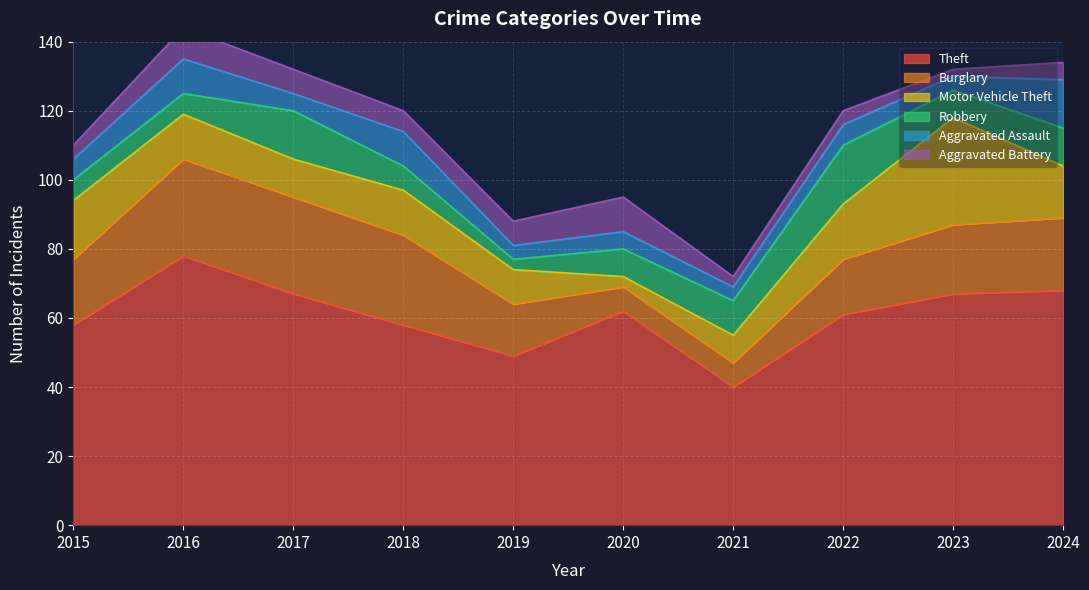

Is it true that Aggravated Assault equals 9 at 2022?

False